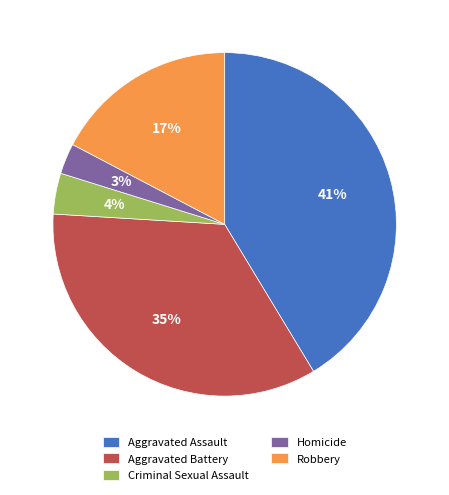

Rank the categories by value from highest to lowest.

Aggravated Assault, Aggravated Battery, Robbery, Criminal Sexual Assault, Homicide